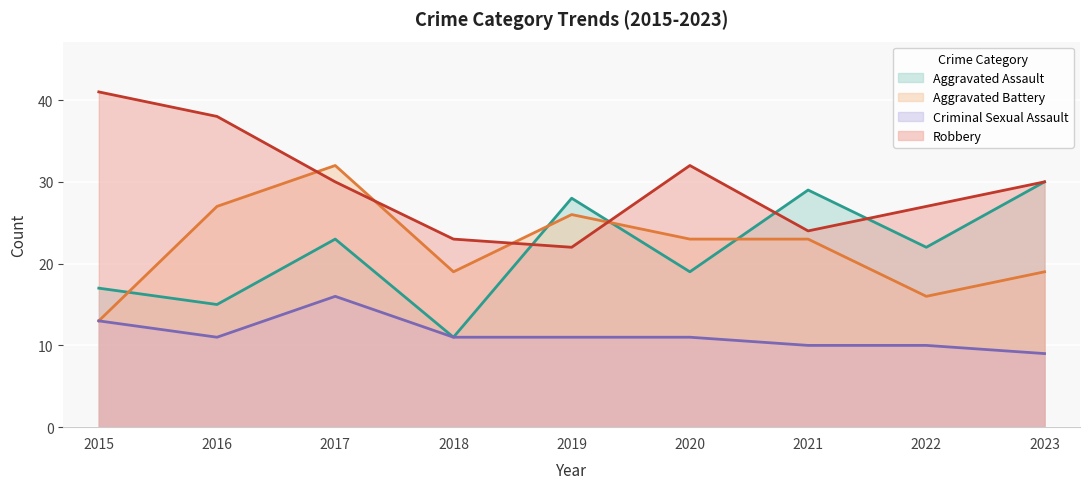

True or false: Criminal Sexual Assault and Aggravated Assault cross at least once.

False